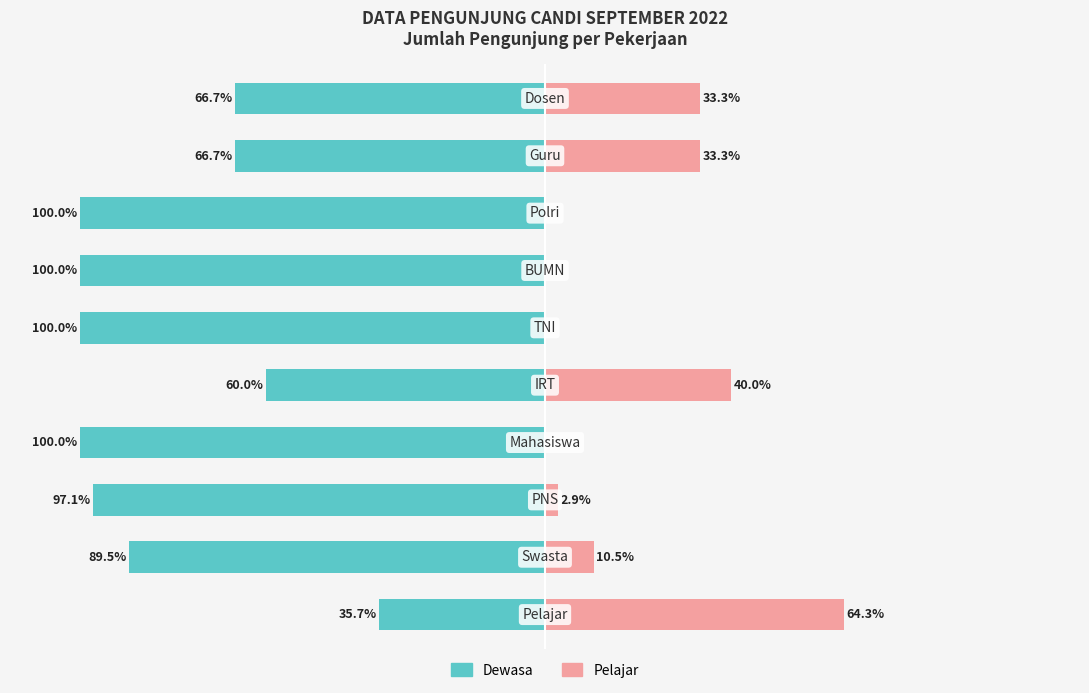

Are the bars grouped side by side (vs. stacked)?

Yes